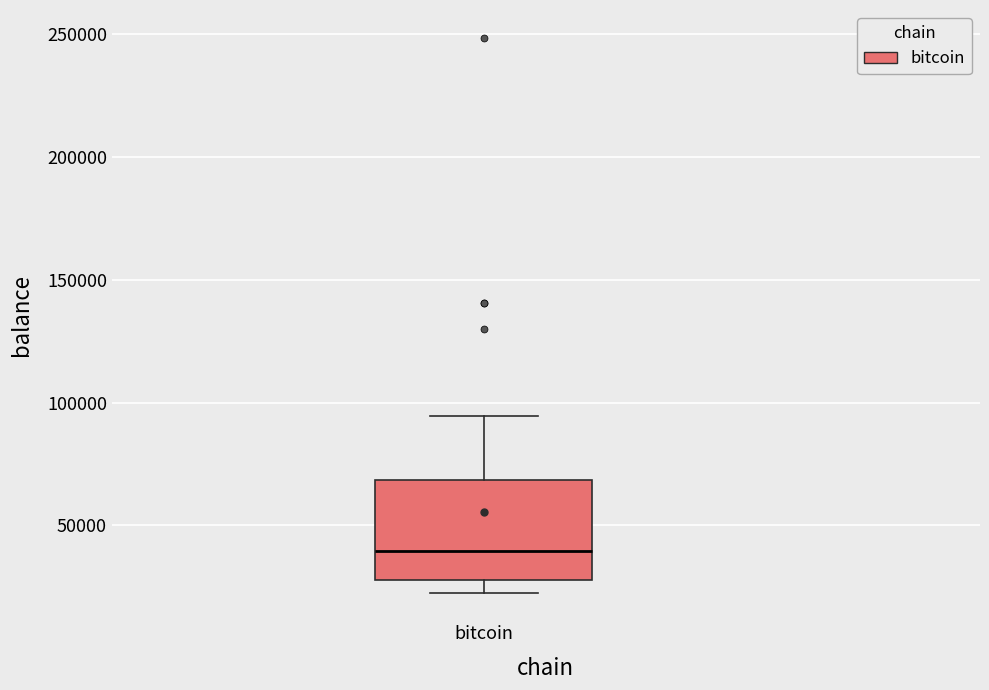

Where does the upper whisker of the box for bitcoin end on the y-axis? The values are not printed on the chart, so give them approximately, as read against the axis.

95000